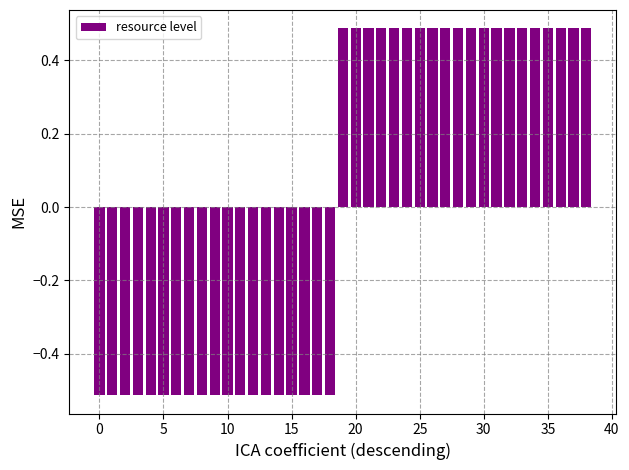

Does the chart contain stacked bars?

No